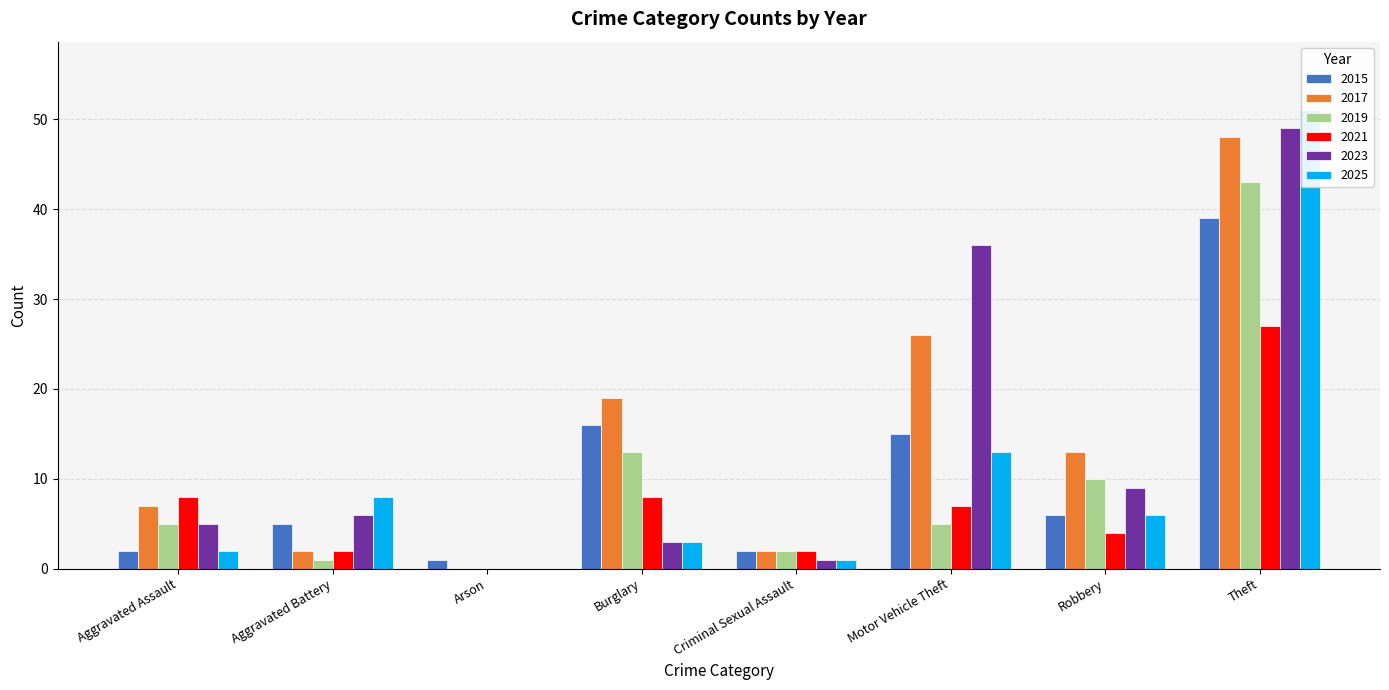

Reading left to right, extract all data points from this chart.

2015: Aggravated Assault=2	Aggravated Battery=5	Arson=1	Burglary=16	Criminal Sexual Assault=2	Motor Vehicle Theft=15	Robbery=6	Theft=39
2017: Aggravated Assault=7	Aggravated Battery=2	Arson=0	Burglary=19	Criminal Sexual Assault=2	Motor Vehicle Theft=26	Robbery=13	Theft=48
2019: Aggravated Assault=5	Aggravated Battery=1	Arson=0	Burglary=13	Criminal Sexual Assault=2	Motor Vehicle Theft=5	Robbery=10	Theft=43
2021: Aggravated Assault=8	Aggravated Battery=2	Arson=0	Burglary=8	Criminal Sexual Assault=2	Motor Vehicle Theft=7	Robbery=4	Theft=27
2023: Aggravated Assault=5	Aggravated Battery=6	Arson=0	Burglary=3	Criminal Sexual Assault=1	Motor Vehicle Theft=36	Robbery=9	Theft=49
2025: Aggravated Assault=2	Aggravated Battery=8	Arson=0	Burglary=3	Criminal Sexual Assault=1	Motor Vehicle Theft=13	Robbery=6	Theft=51